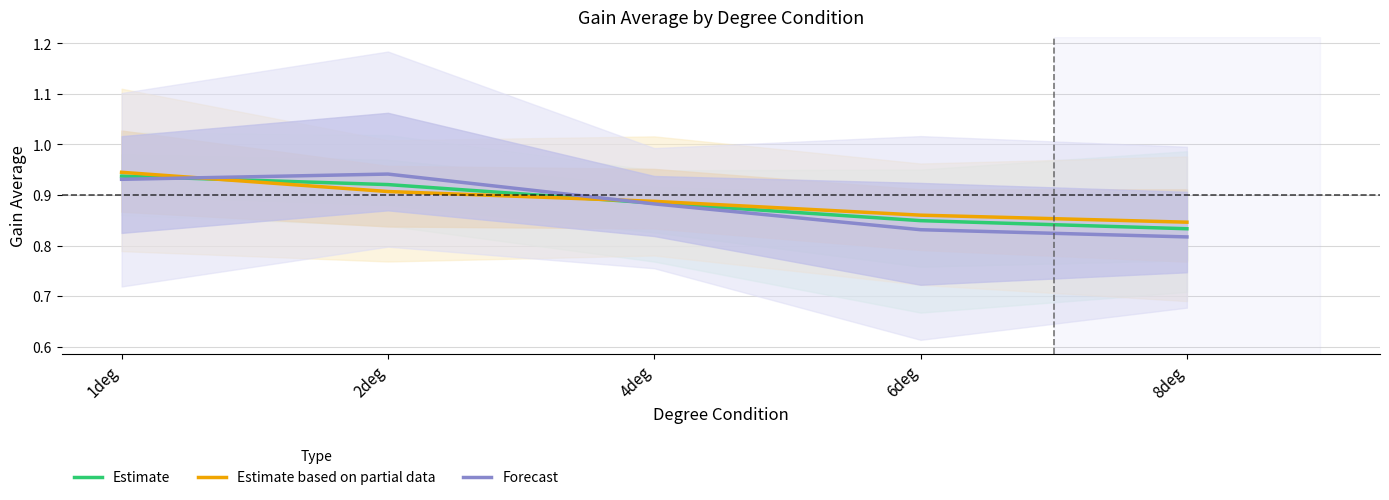

What is the maximum value for Forecast?

0.9